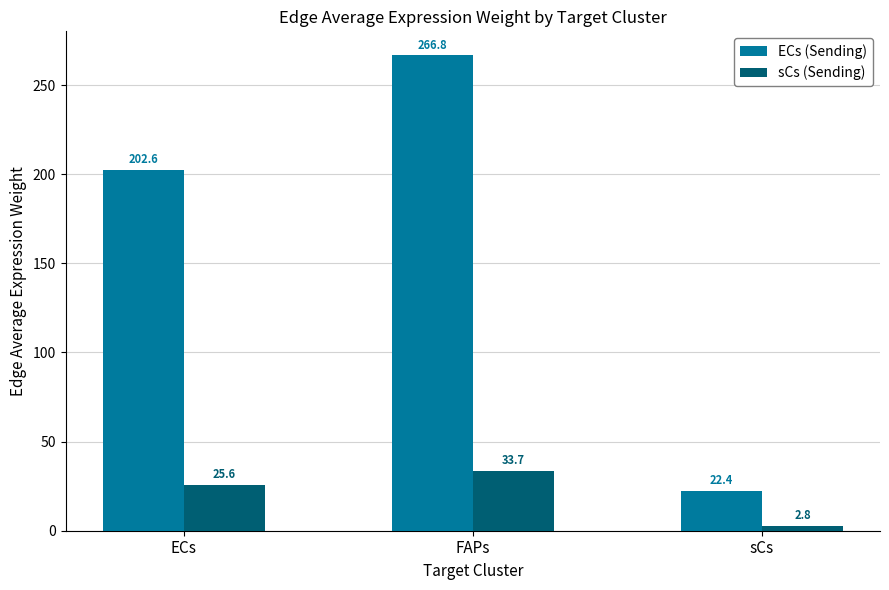

Reading right to left, list all the values displayed in this chart.

ECs (Sending): 22.4	266.8	202.6
sCs (Sending): 2.8	33.7	25.6